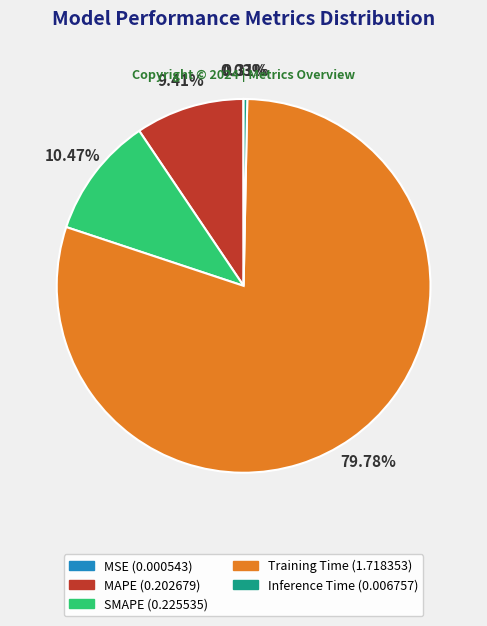

Is Training Time the majority of the pie?

Yes